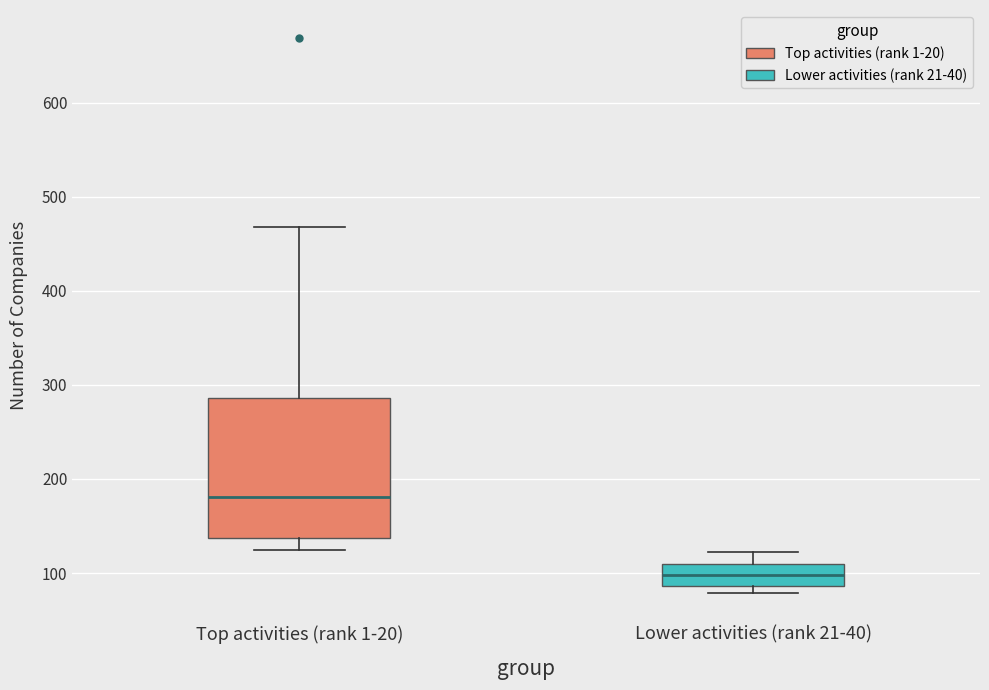

Where is the lower edge of the box for Lower activities (rank 21-40) on the y-axis? The values are not printed on the chart, so give them approximately, as read against the axis.

90